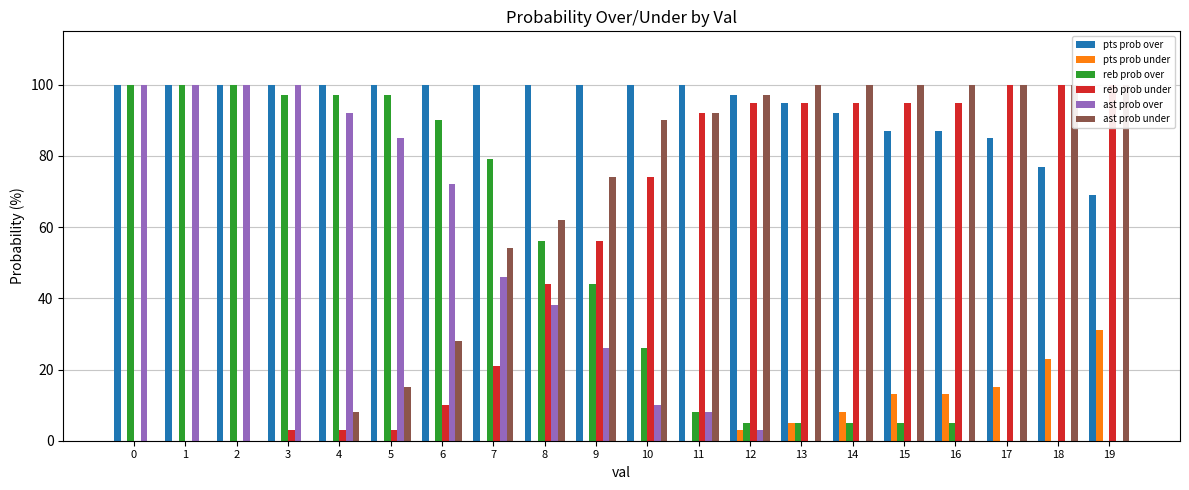

What is the value of the pts prob over bar at the 15th from the left?

92